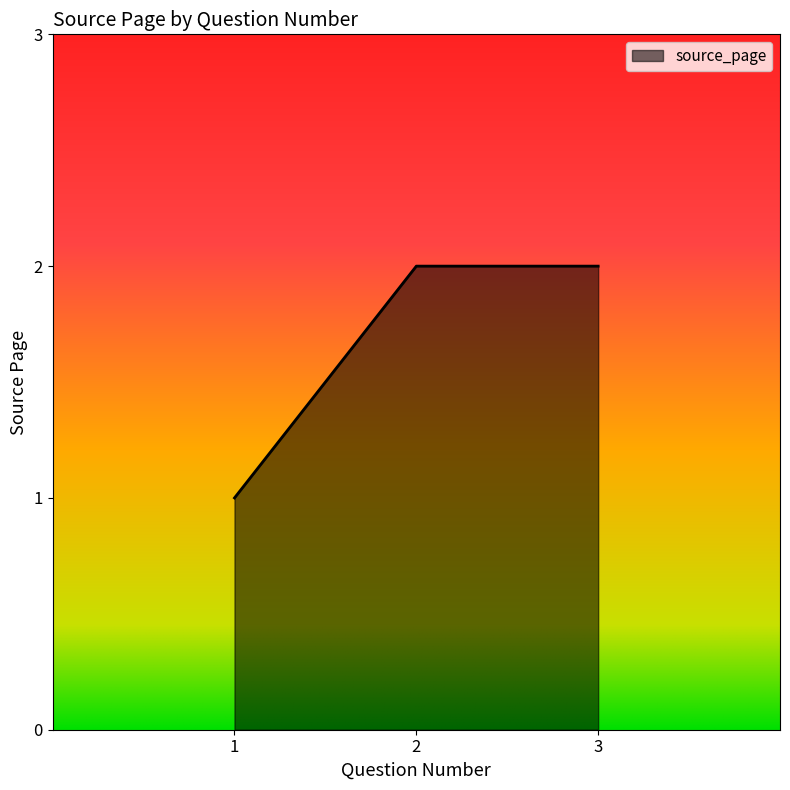

Approximately how many times larger is the value at 2 compared to 1?

2.0